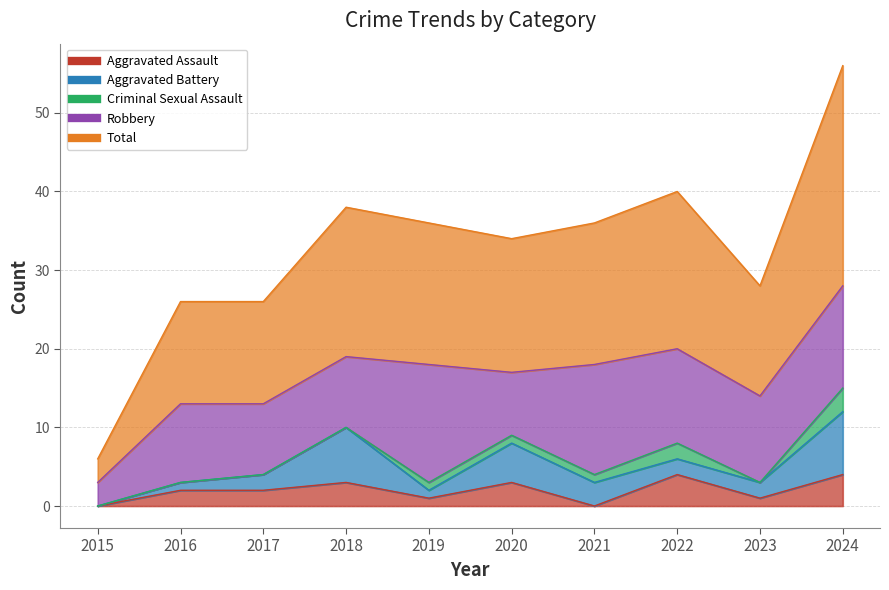

Rank the series by their maximum value, from lowest to highest.

Criminal Sexual Assault, Aggravated Assault, Aggravated Battery, Robbery, Total